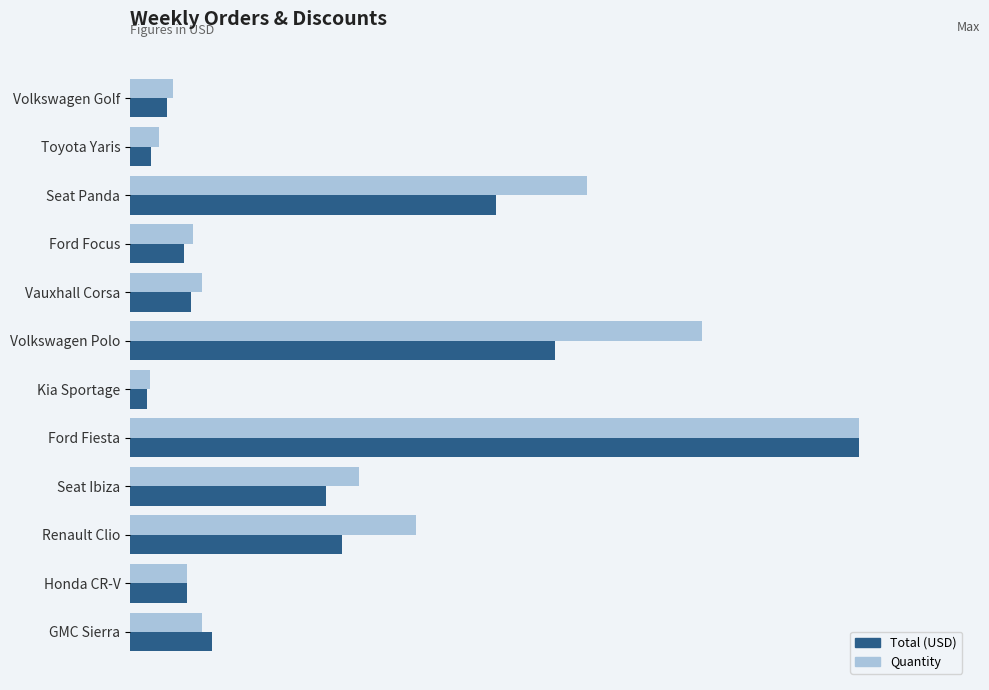

At which category is the sum across all series the highest?

Ford Fiesta